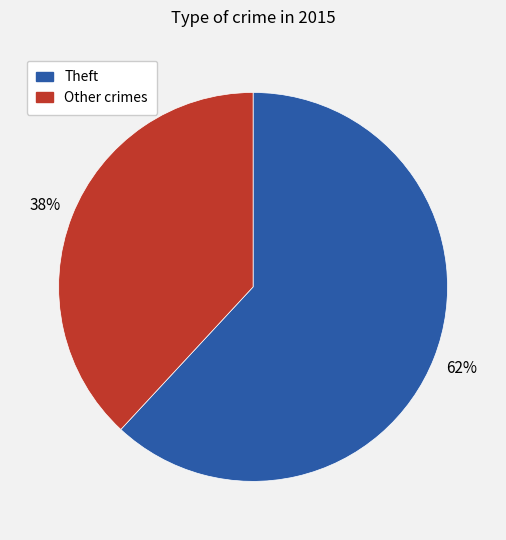

To the nearest percent, what is the average slice percentage?

50%